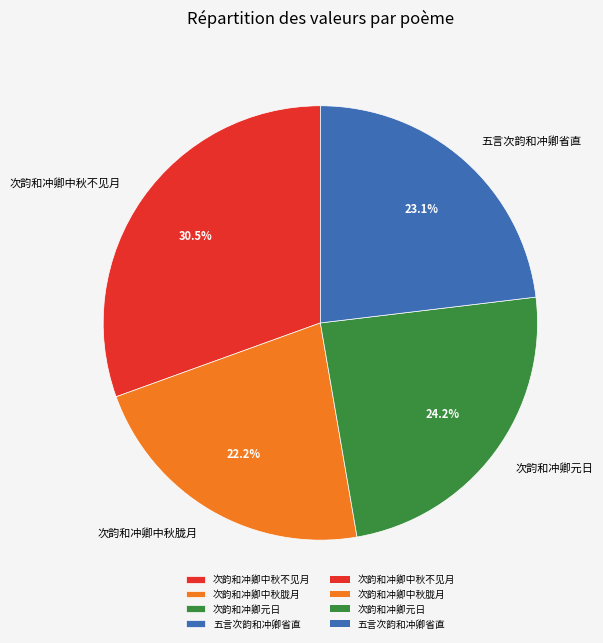

Which slice is the largest?

次韵和冲卿中秋不见月